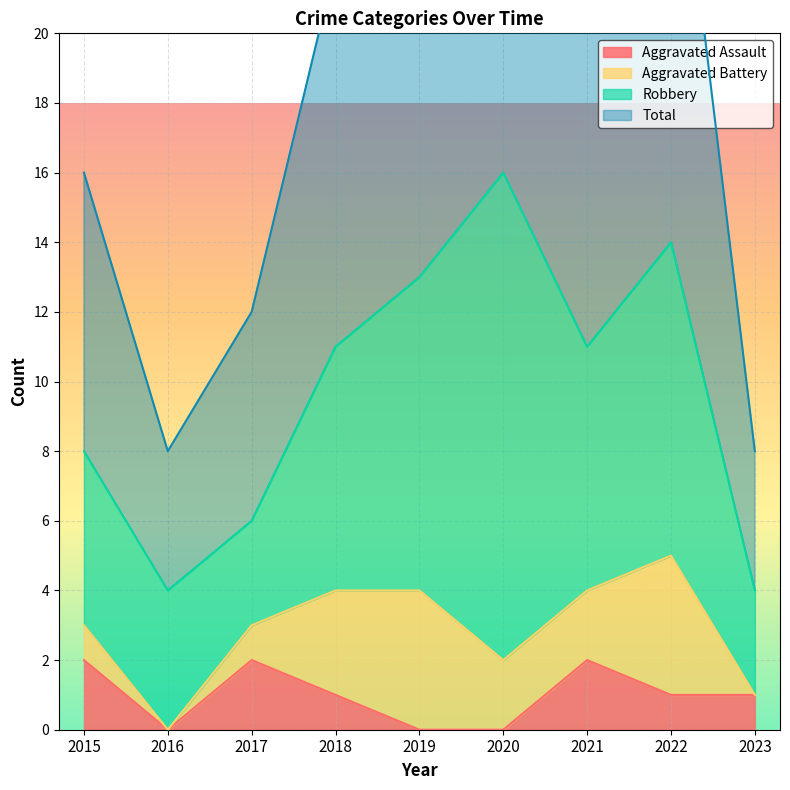

What is the value of the Total point at the 7th from the left?

11